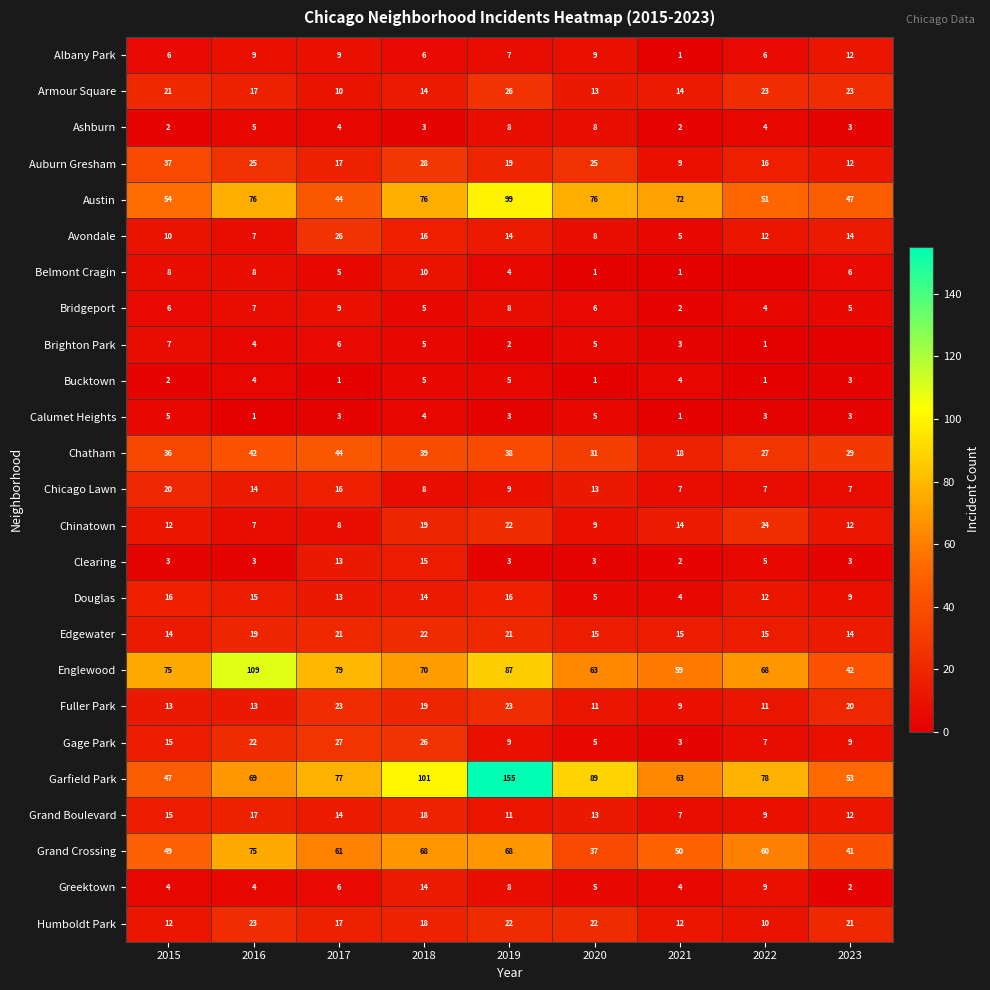

How many data points in Bucktown are less than 3?

4